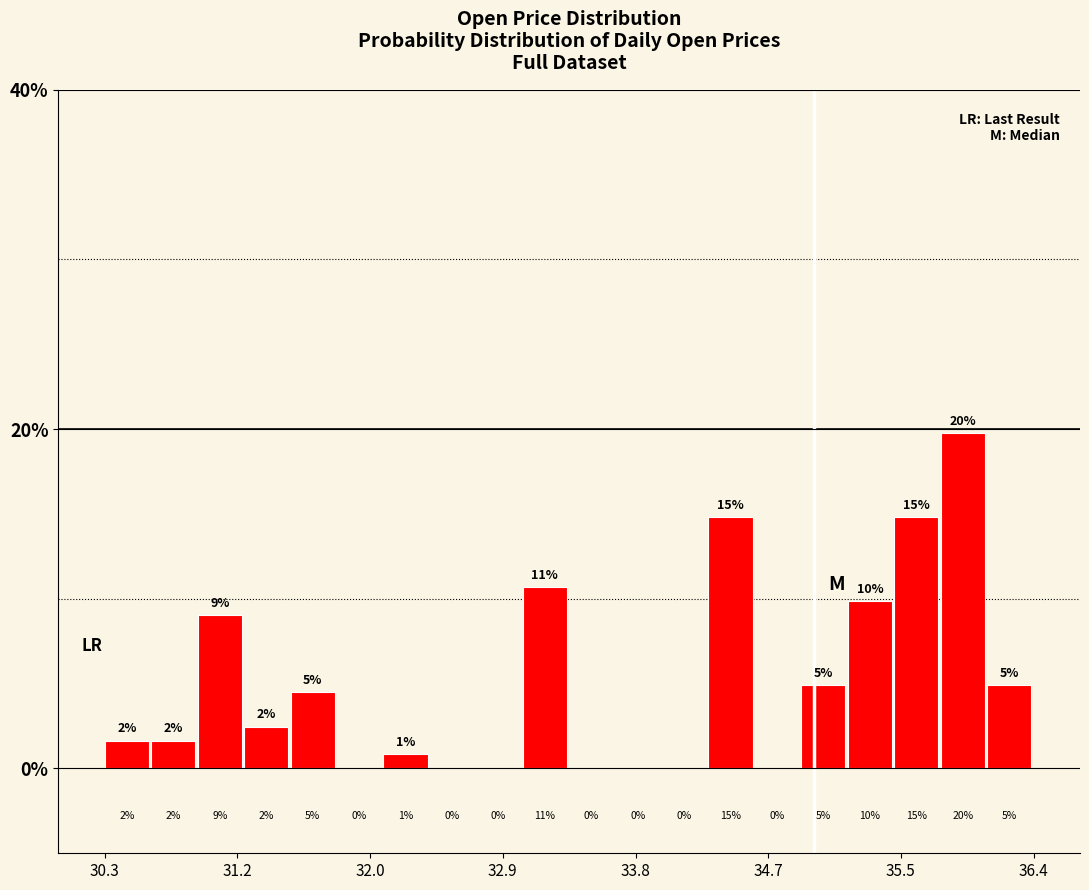

Read against the x-axis, roughly where is the centre of the tallest bar?

36.0